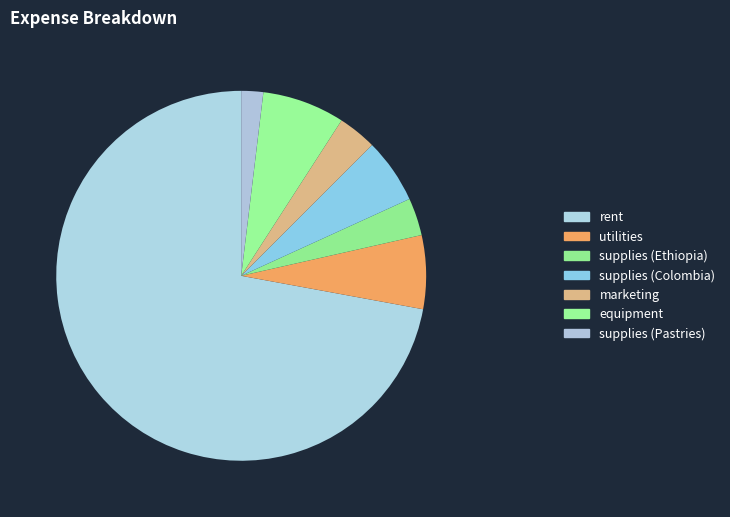

The equipment slice represents 1% of the pie. True or false?

False